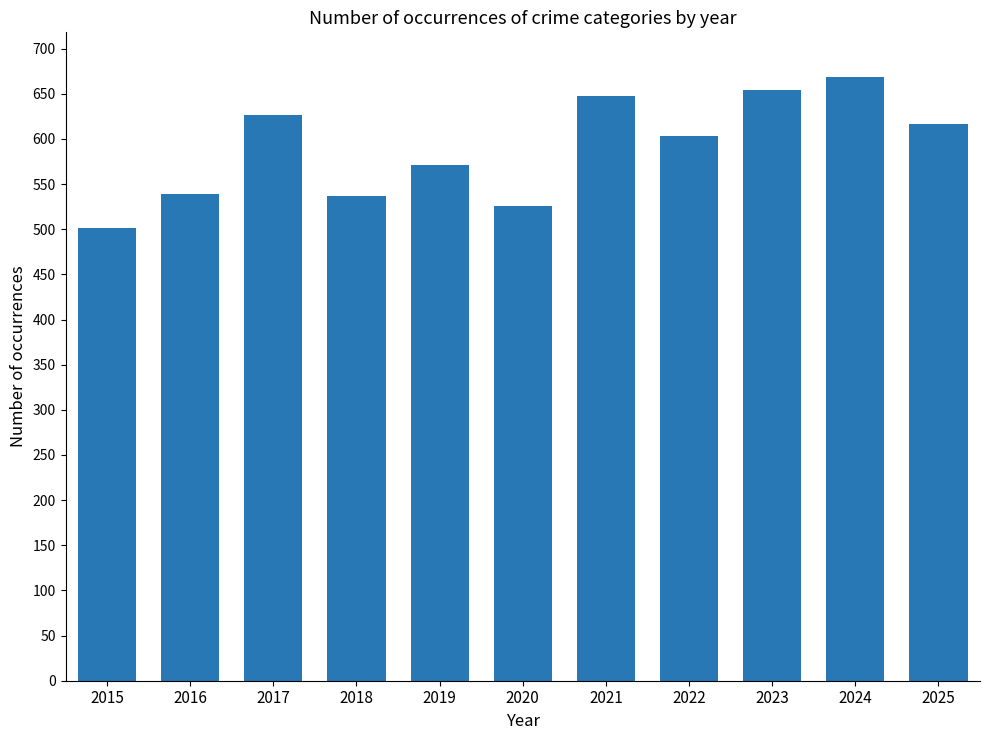

What is the sum of all values?

6491